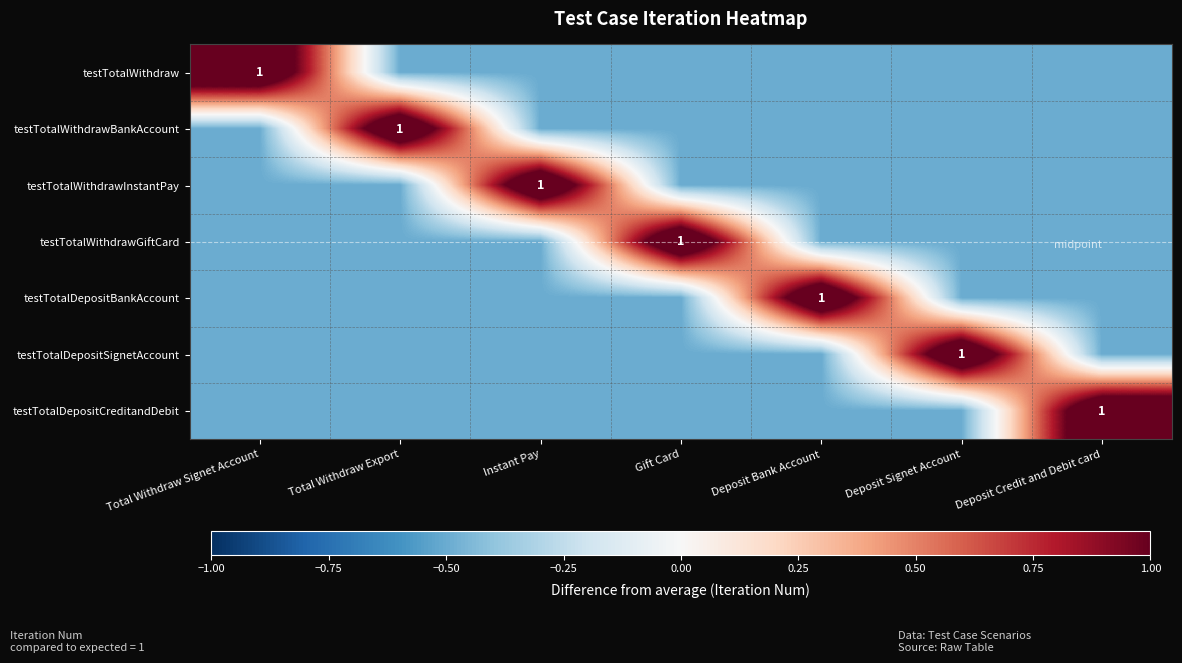

The value of testTotalDepositCreditandDebit at Deposit Credit and Debit card is 1.0. True or false?

True